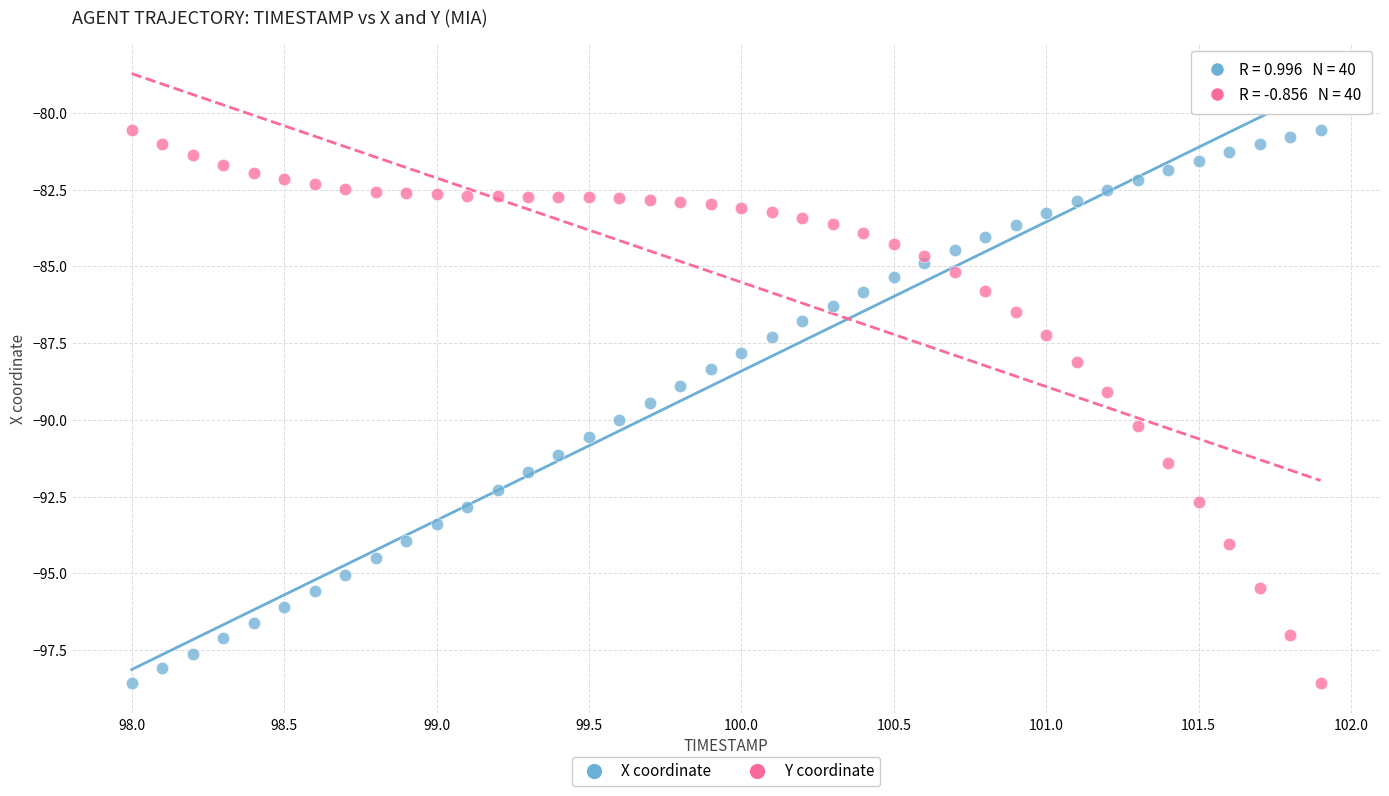

What is the X range (max minus min) for the scatter plot?

3.9